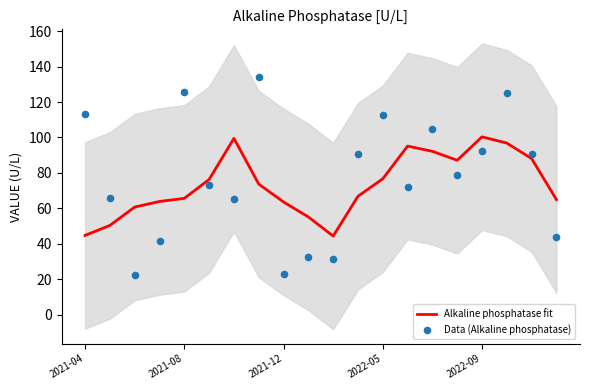

Which series has the widest spread of Y values?

Data (Alkaline phosphatase)